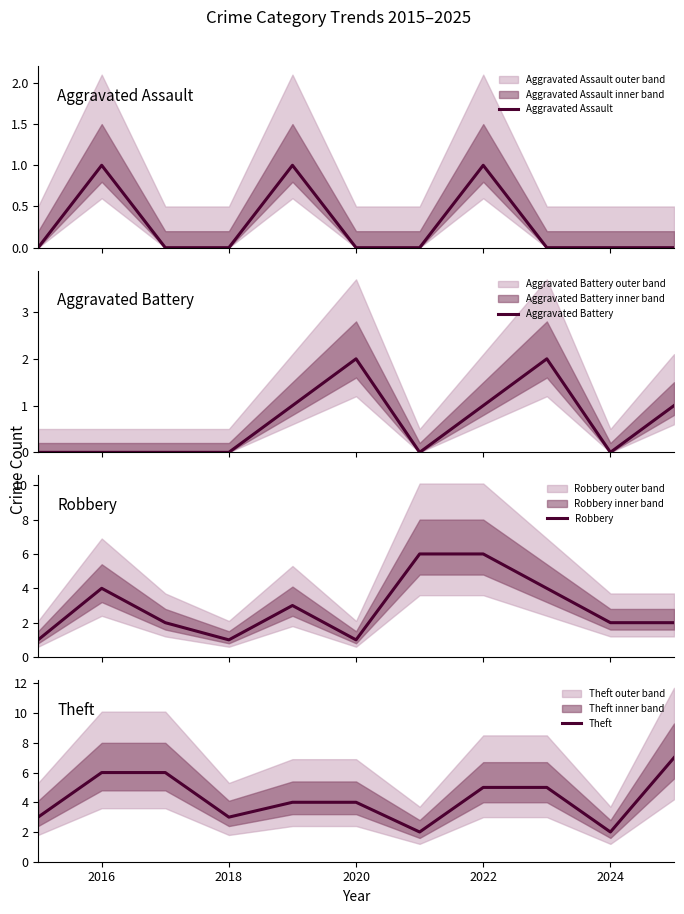

Which series has the largest range (max minus min)?

Robbery